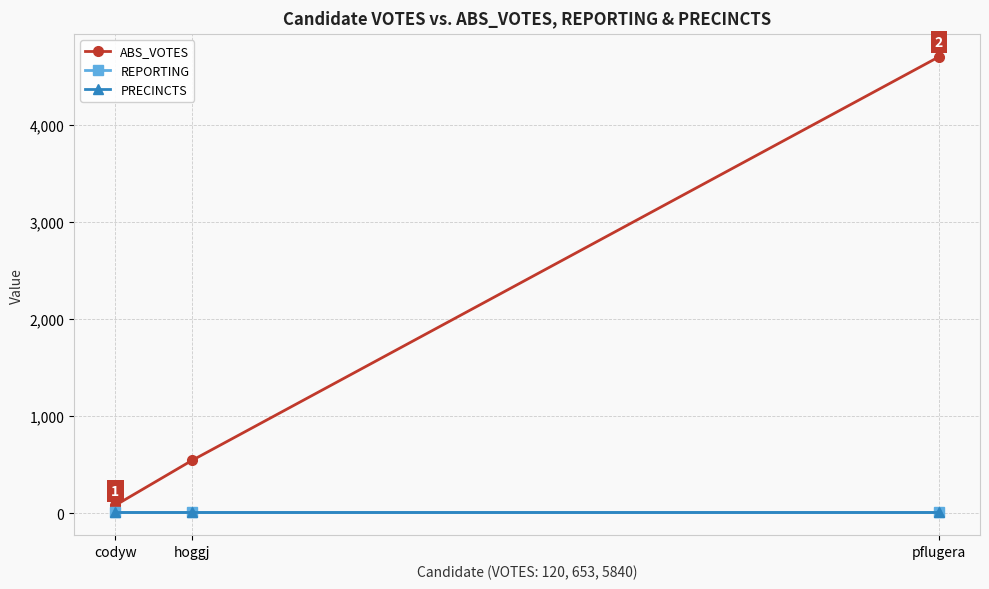

Is this an area chart (filled region under the line)?

No